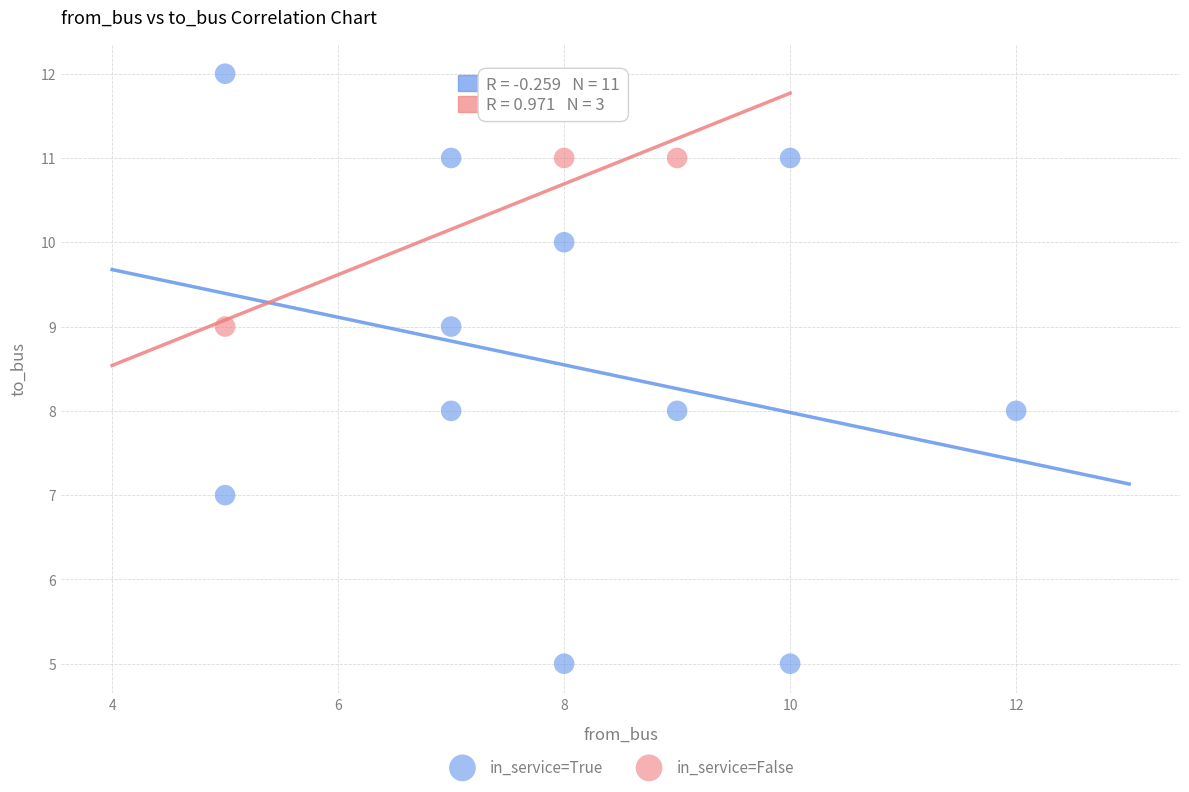

Which series reaches the maximum Y coordinate?

in_service=True